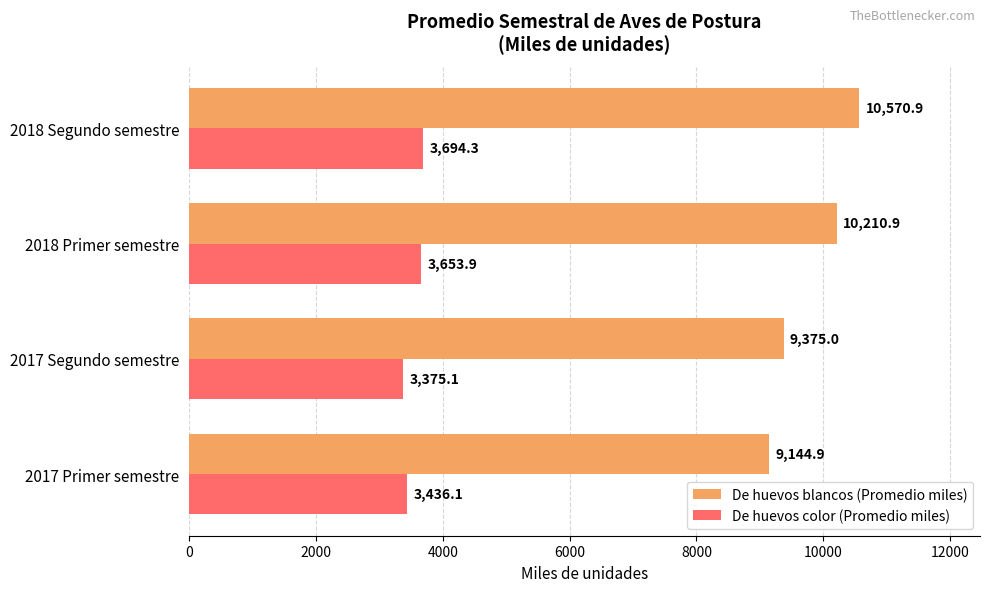

Between 2017 Primer semestre and 2018 Segundo semestre, which series saw the biggest shift?

De huevos blancos (Promedio miles)